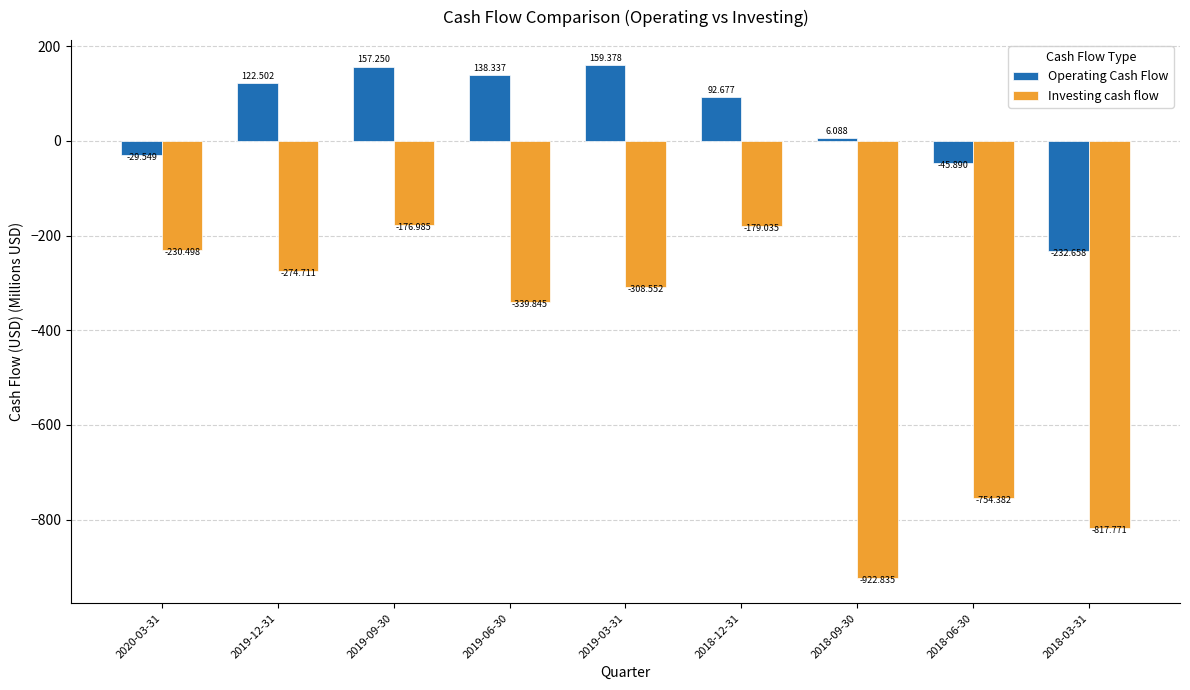

What is the sum of all Operating Cash Flow values?

368.1